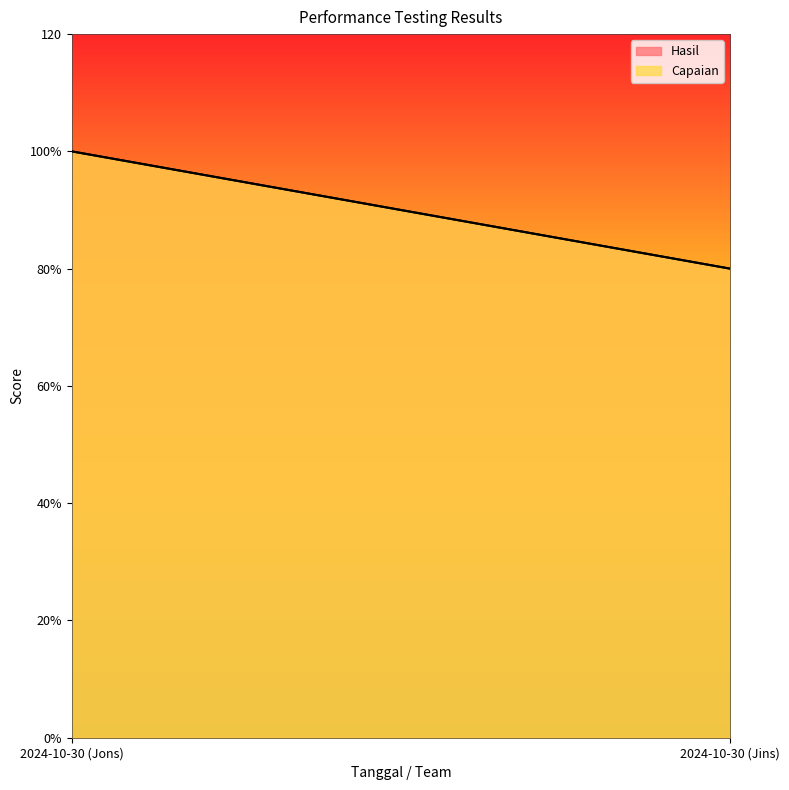

Reading left to right, what are all the values shown in this chart?

Hasil: 2024-10-30 (Jons)=100	2024-10-30 (Jins)=80
Capaian: 2024-10-30 (Jons)=100	2024-10-30 (Jins)=80